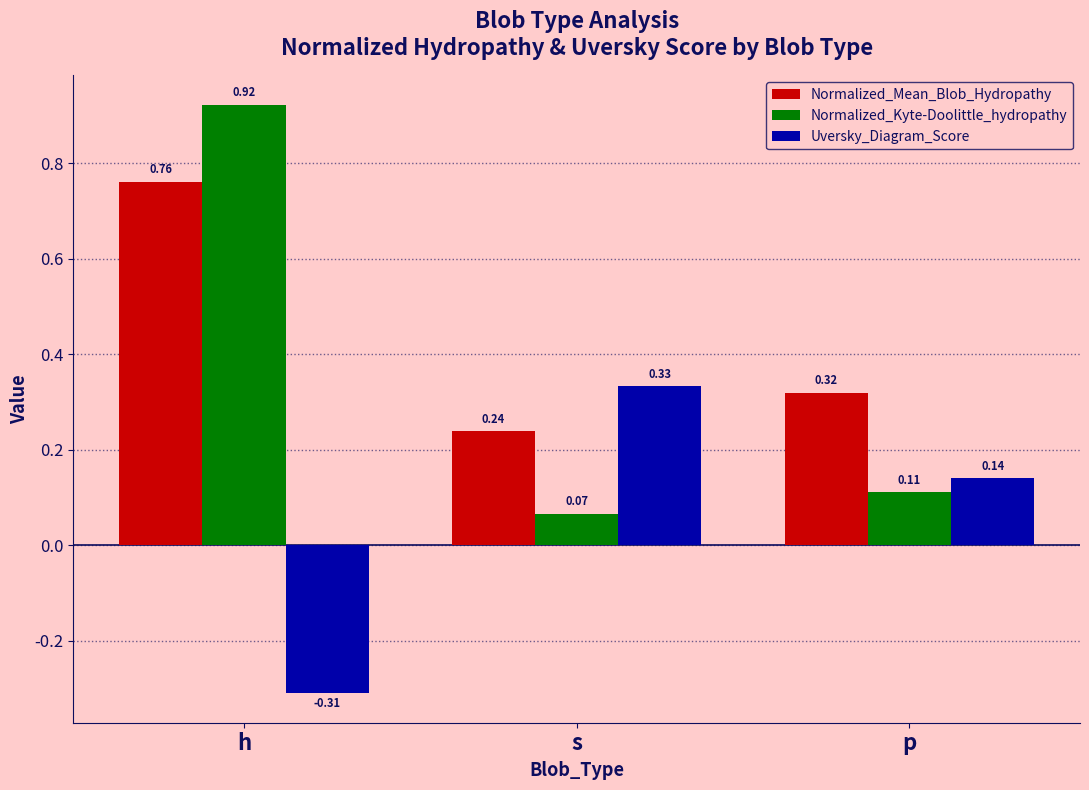

Where is Normalized_Kyte-Doolittle_hydropathy nearest to the value 0?

s